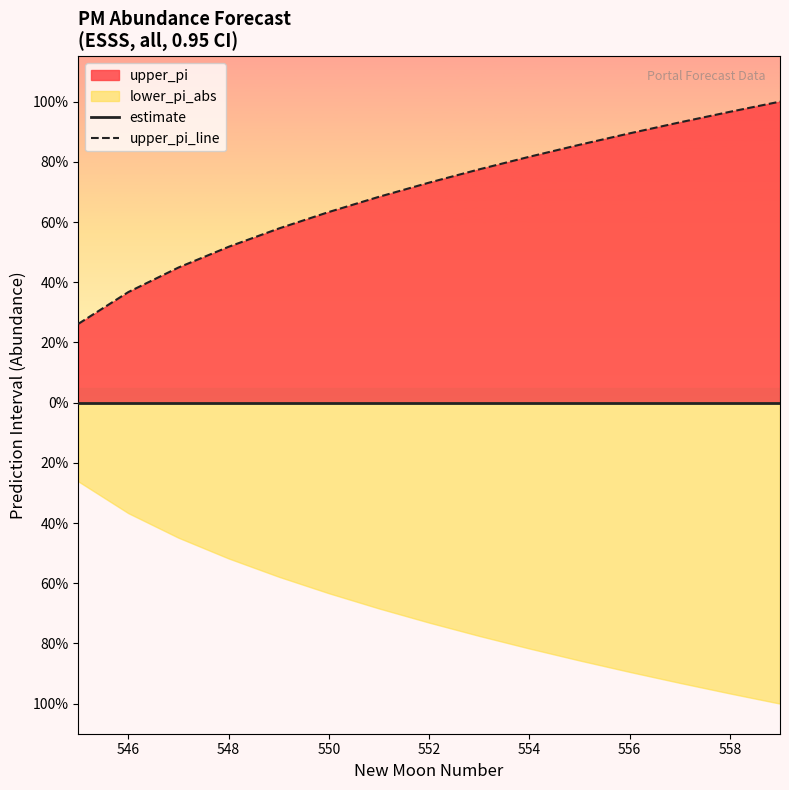

True or false: estimate and upper_pi_line cross at least once.

False